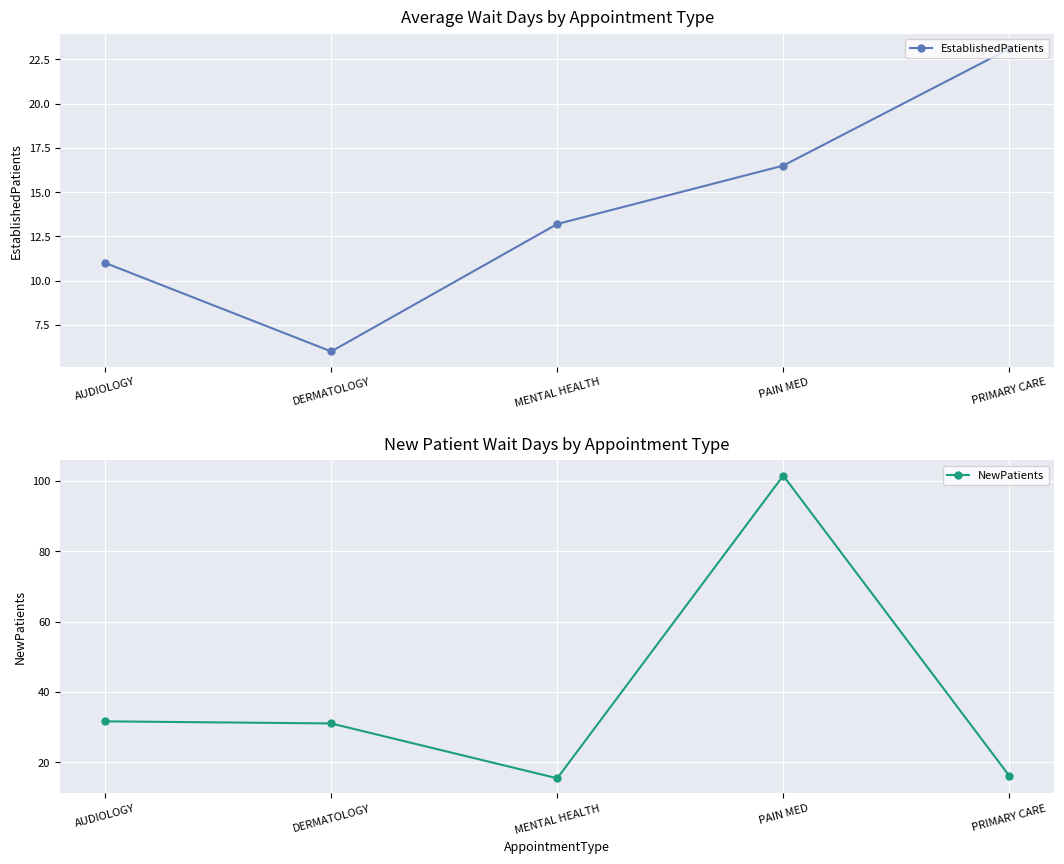

What is the lowest value of the EstablishedPatients series?

6.0